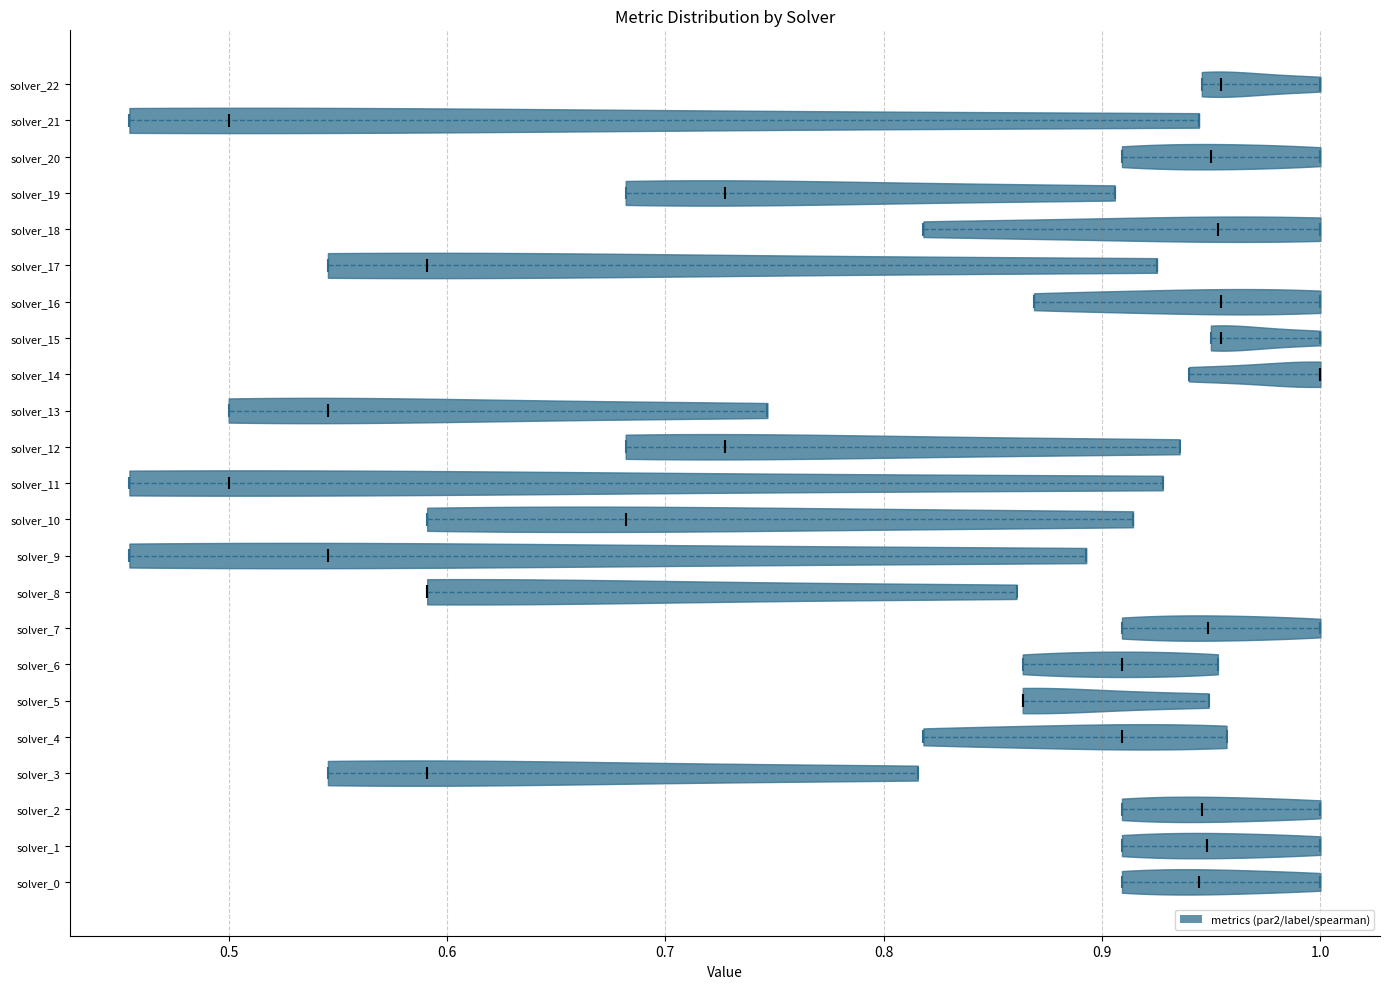

Where does the median line of the violin for solver_7 sit on the x-axis? The values are not printed on the chart, so give them approximately, as read against the axis.

0.95